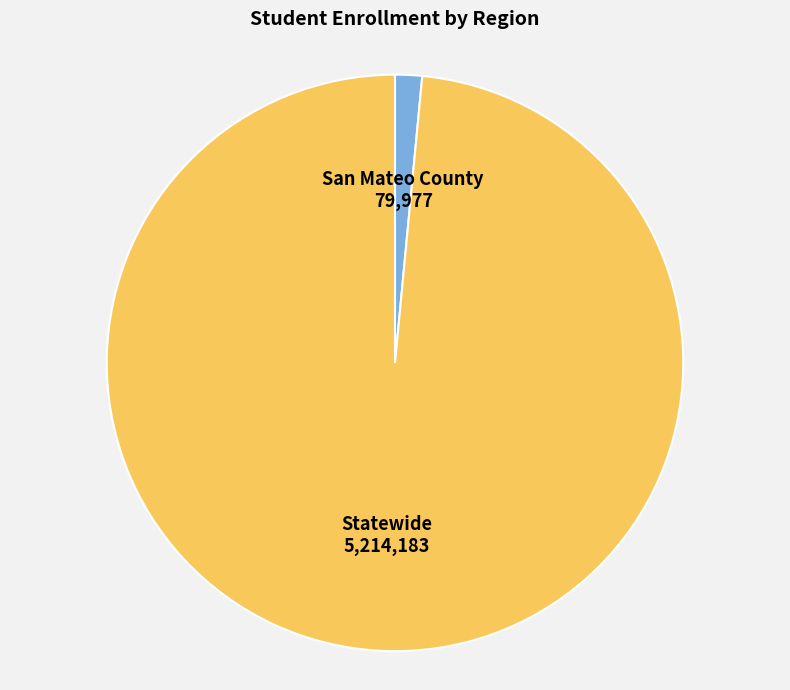

Is there any slice that represents more than half of the pie?

Yes